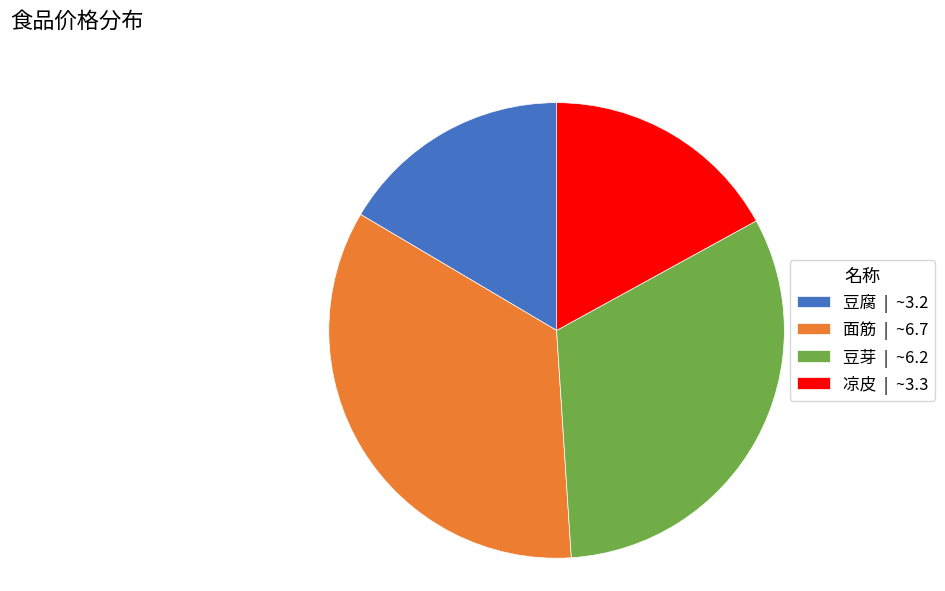

The 豆芽 slice represents 26% of the pie. True or false?

False